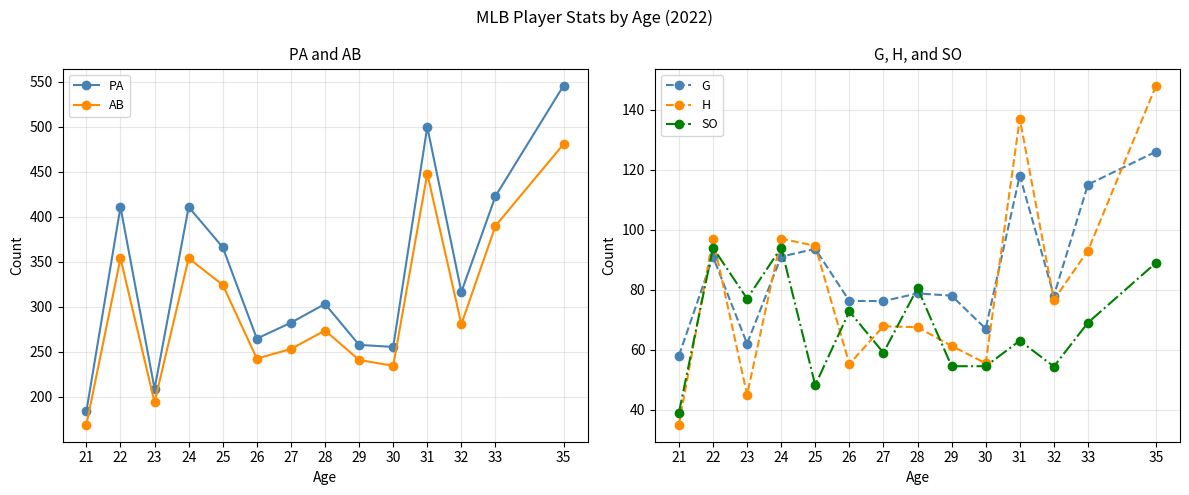

How many lines are shown in the chart?

5